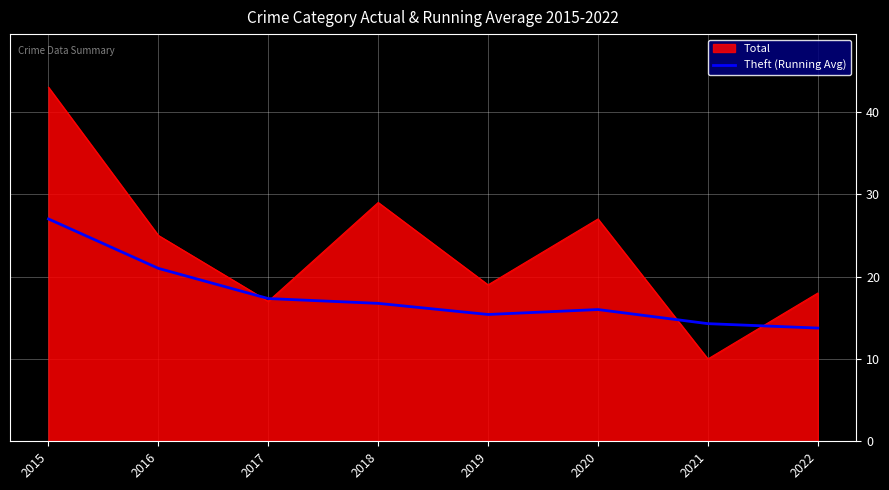

Where is Theft (Running Avg) nearest to the value 20?

2016